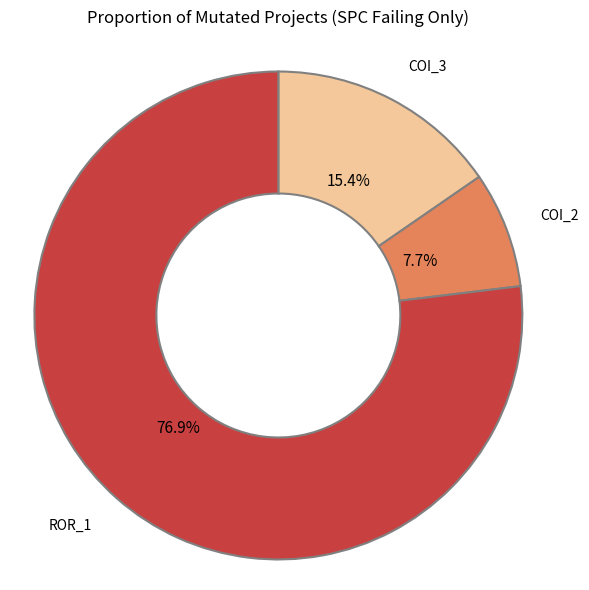

Which slice is the smallest?

COI_2